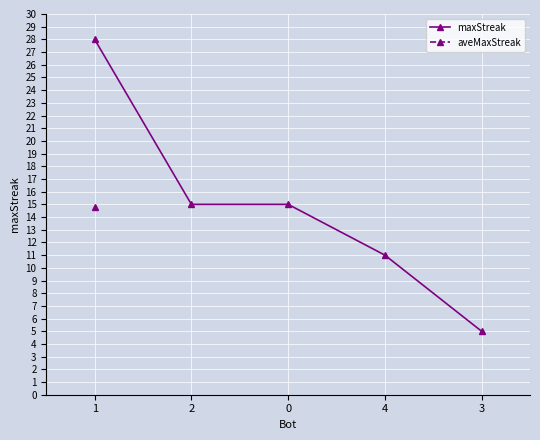

Where does the data first go above 15?

1